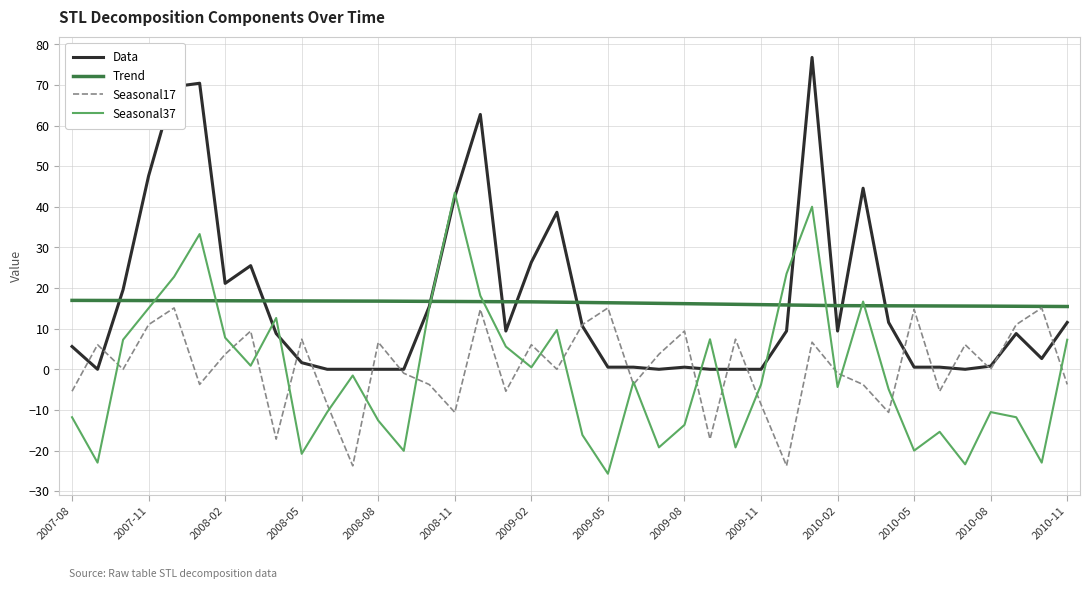

What is the highest value of the Seasonal37 series?

43.5